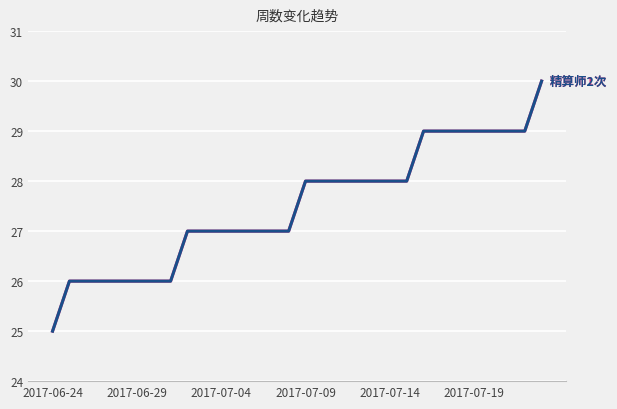

Does the chart display data point markers on the line(s)?

No